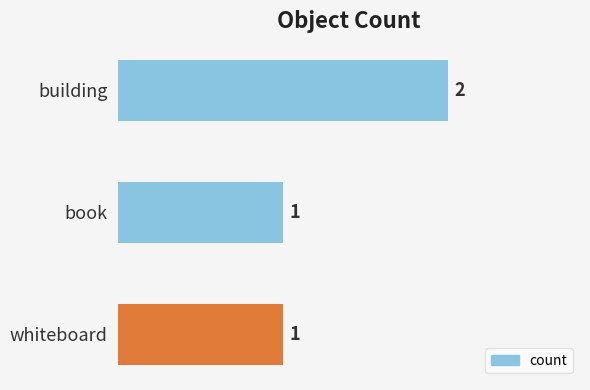

What is the label of the 3rd bar from the bottom?

building